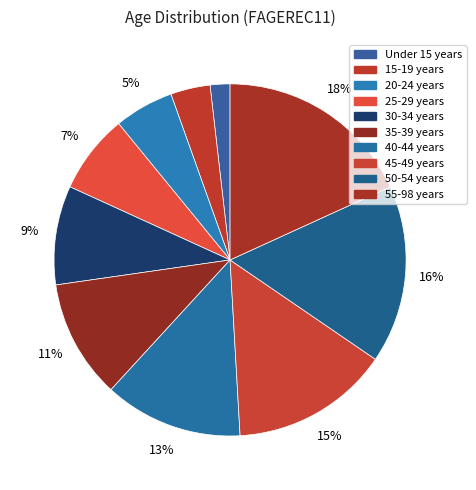

How many slices are in this pie chart?

10